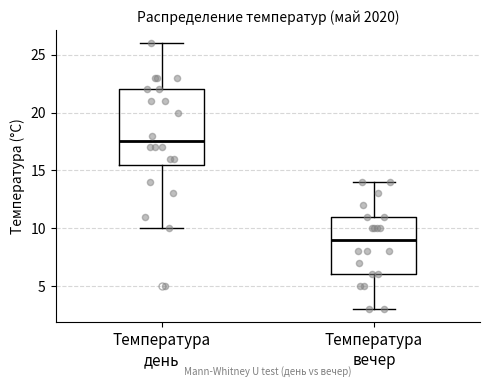

Reading left to right, transcribe this box plot: for each box, give where its median line is, the range the box spans, and where its two whiskers end, as read against the y-axis. The values are not printed on the chart, so give them approximately, as read against the axis.

Температура день: median 17.5, box 15.5 to 22.0, whiskers 10.0 to 26.0
Температура вечер: median 9.0, box 6.0 to 11.0, whiskers 3.0 to 14.0